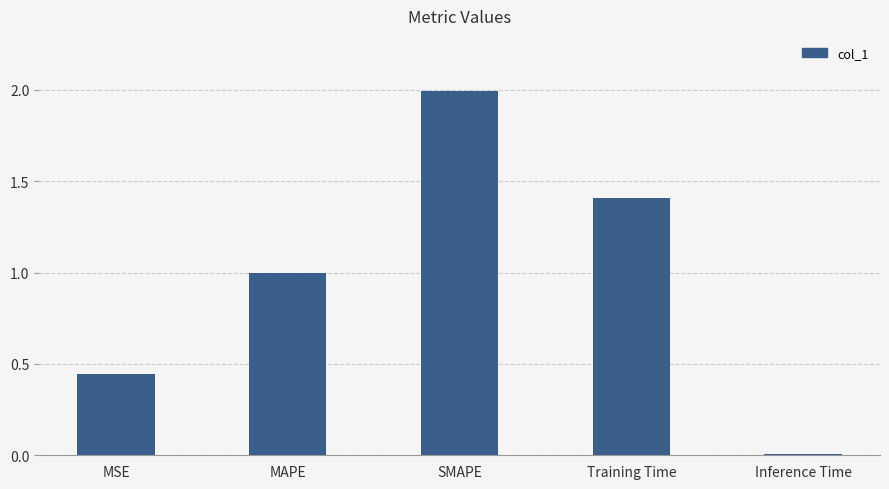

Which has a higher value, MAPE or MSE?

MAPE